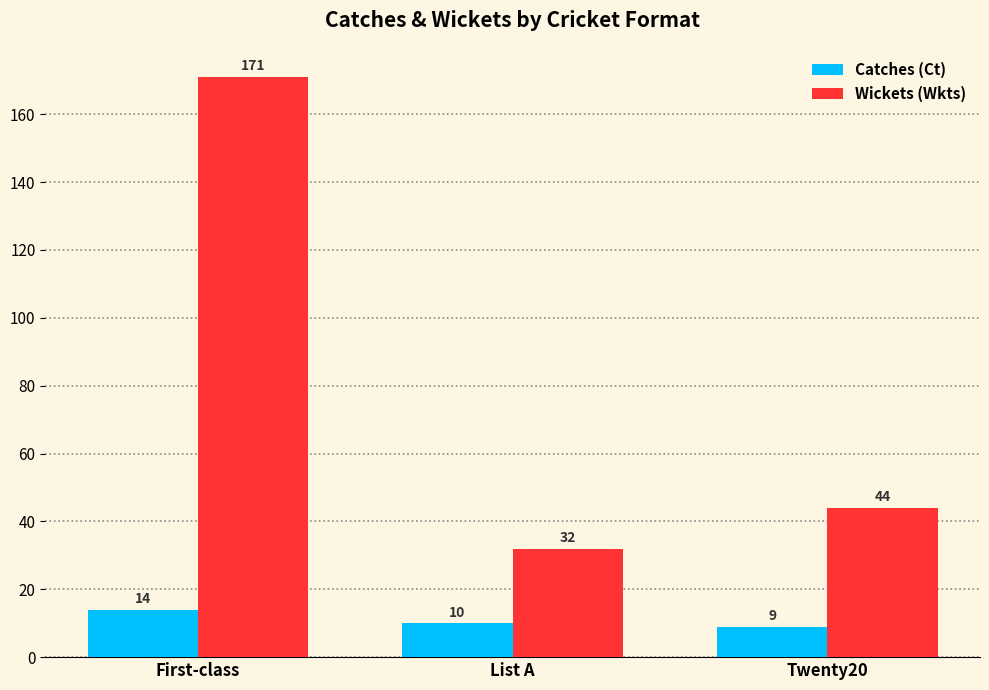

What is the difference between the maximum and minimum values in the Catches (Ct) series?

5